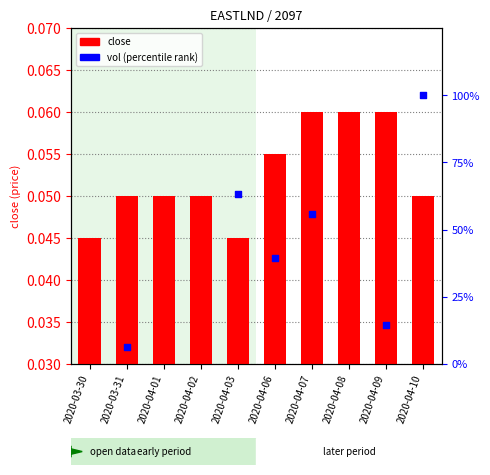

At which category is the sum across all series the highest?

2020-04-10